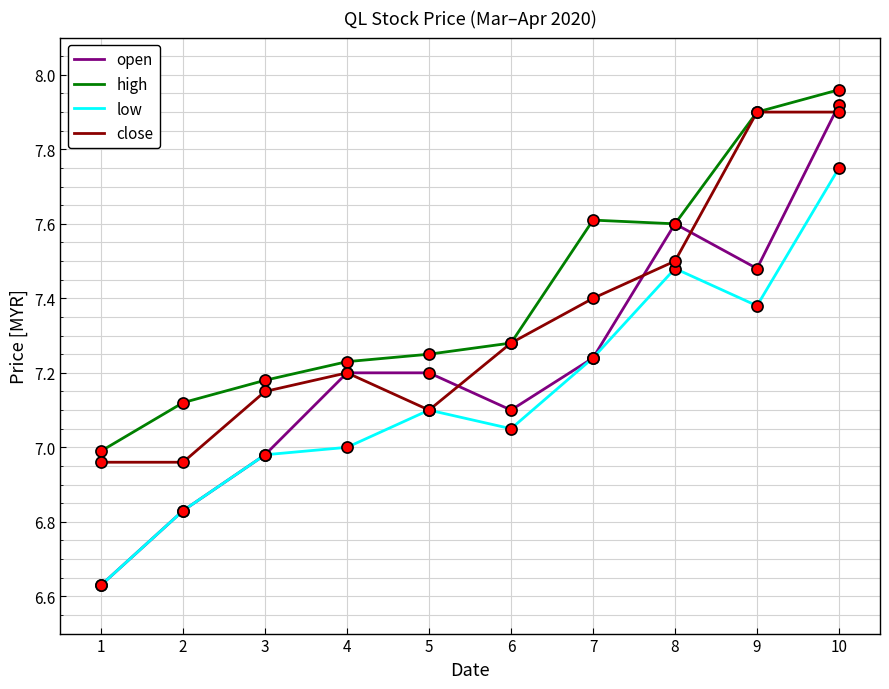

What is the difference between the highest and lowest values at 9?

0.5